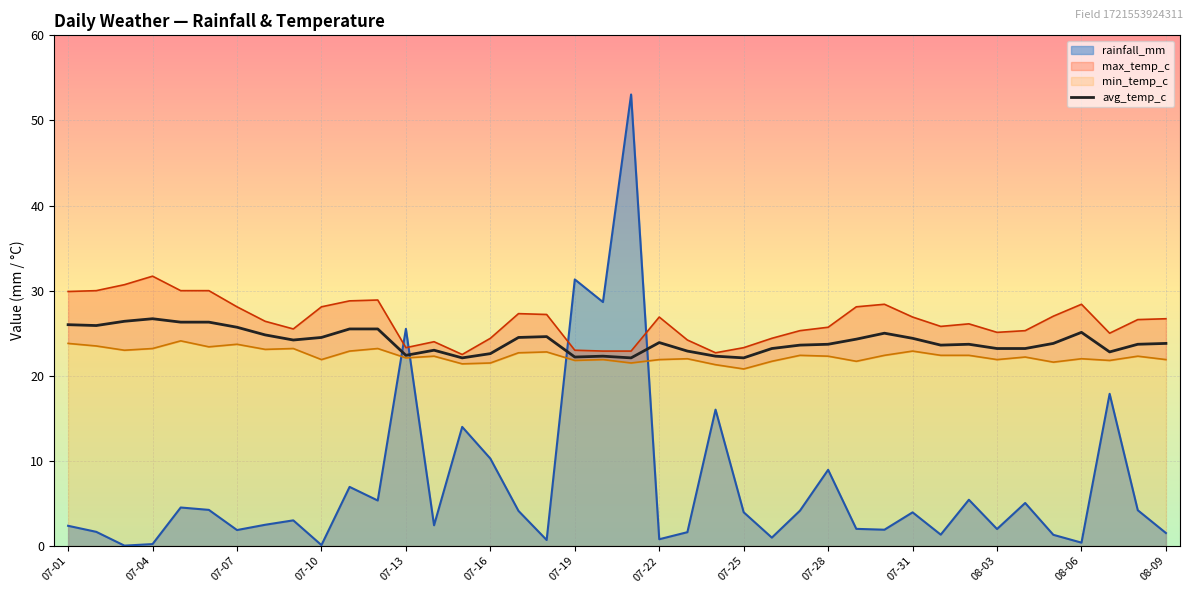

True or false: avg_temp_c has a value of 41.7 at 07-10.

False